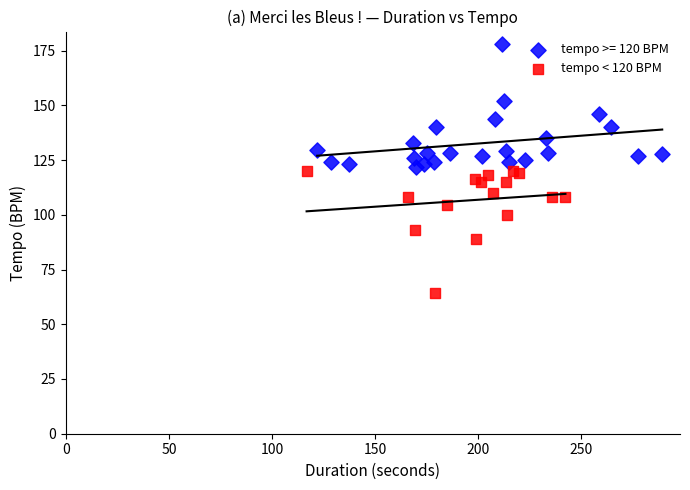

Which series reaches the minimum Y coordinate?

tempo < 120 BPM